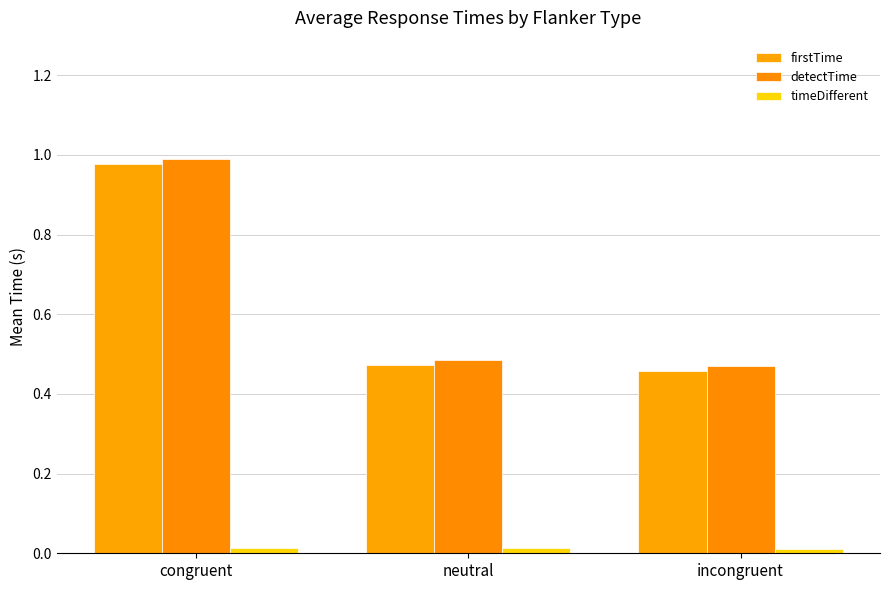

Reading left to right, transcribe all the data shown in this chart.

firstTime: congruent=1.0	neutral=0.5	incongruent=0.5
detectTime: congruent=1.0	neutral=0.5	incongruent=0.5
timeDifferent: congruent=0.0	neutral=0.0	incongruent=0.0